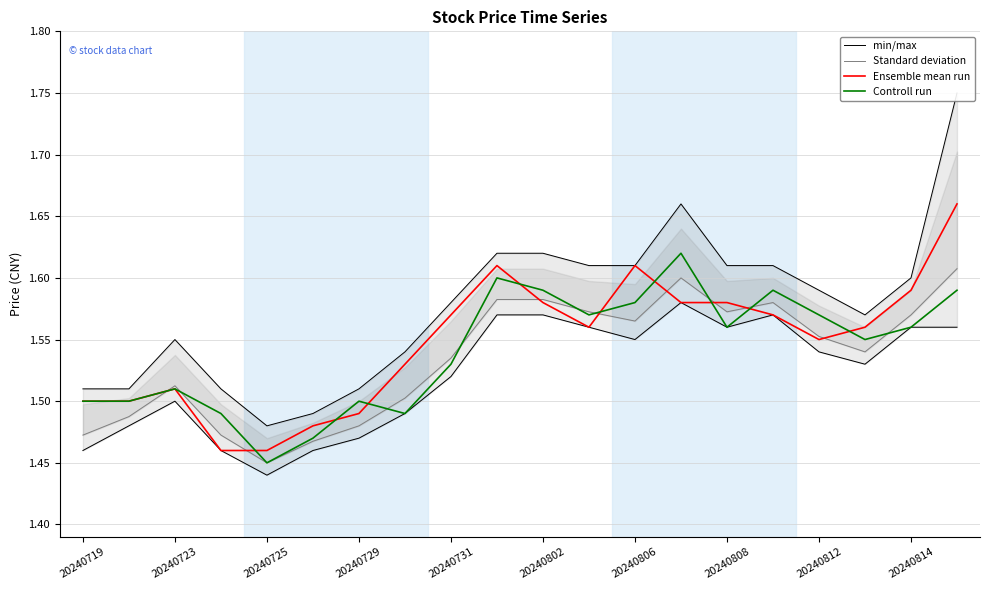

True or false: min/max and Ensemble mean run intersect in this chart.

False